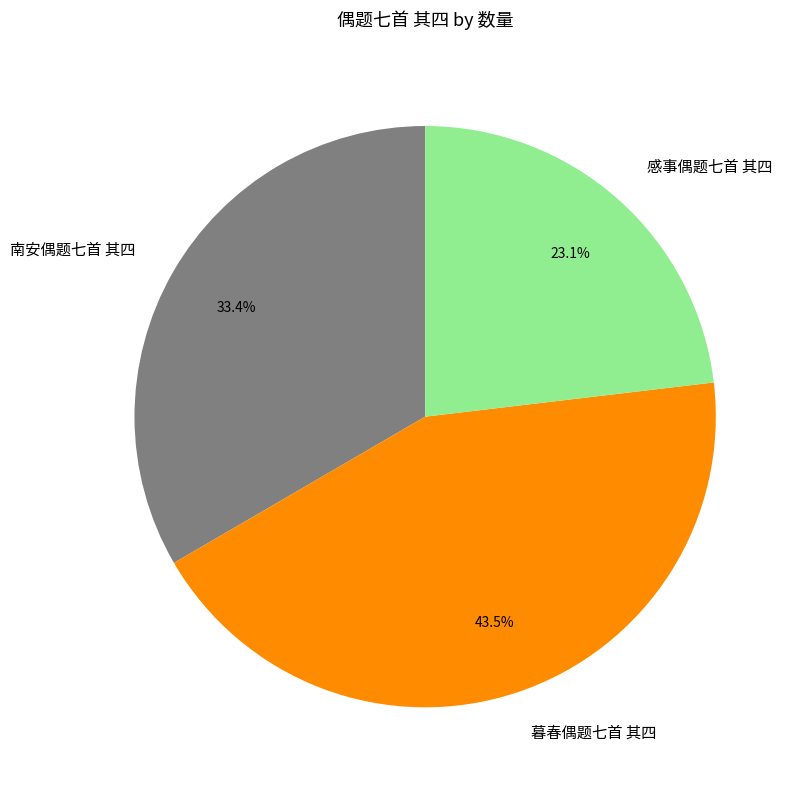

How many segments does this pie chart have?

3